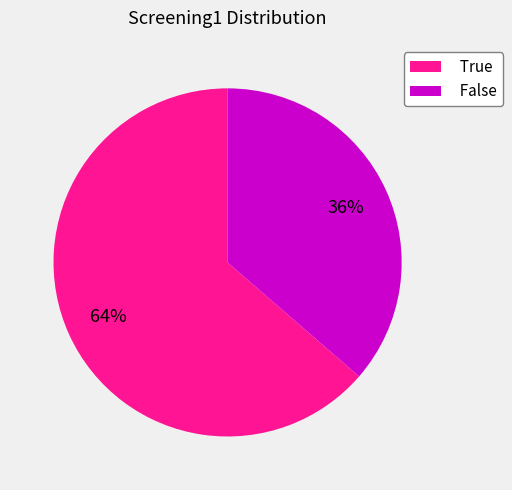

What is the largest slice in the pie chart?

True